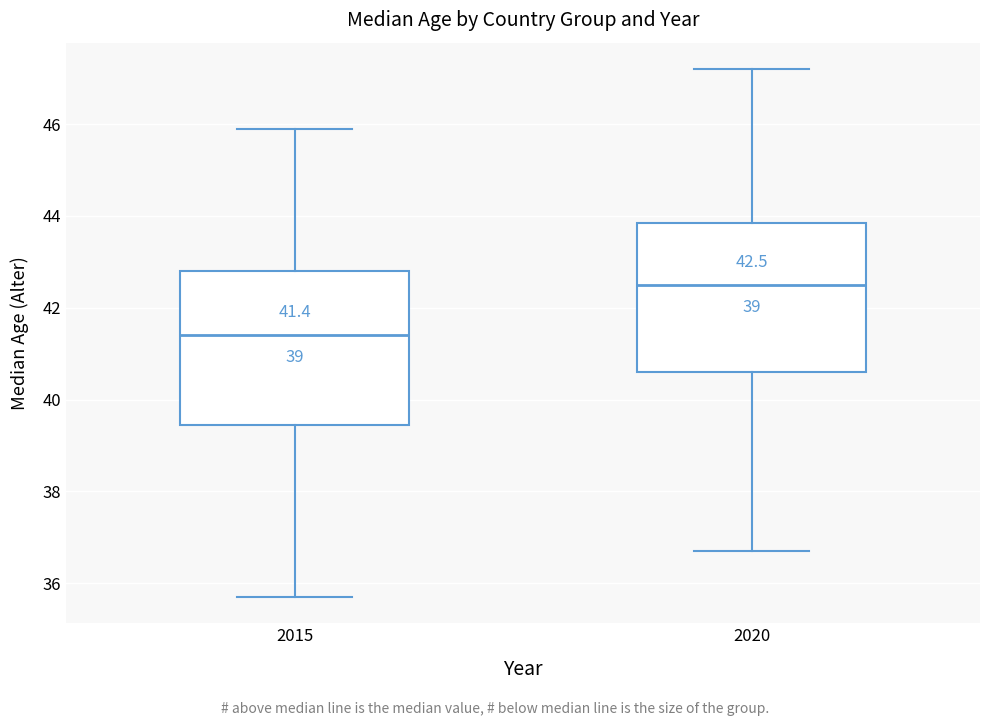

Which box's median line is the lowest?

2015